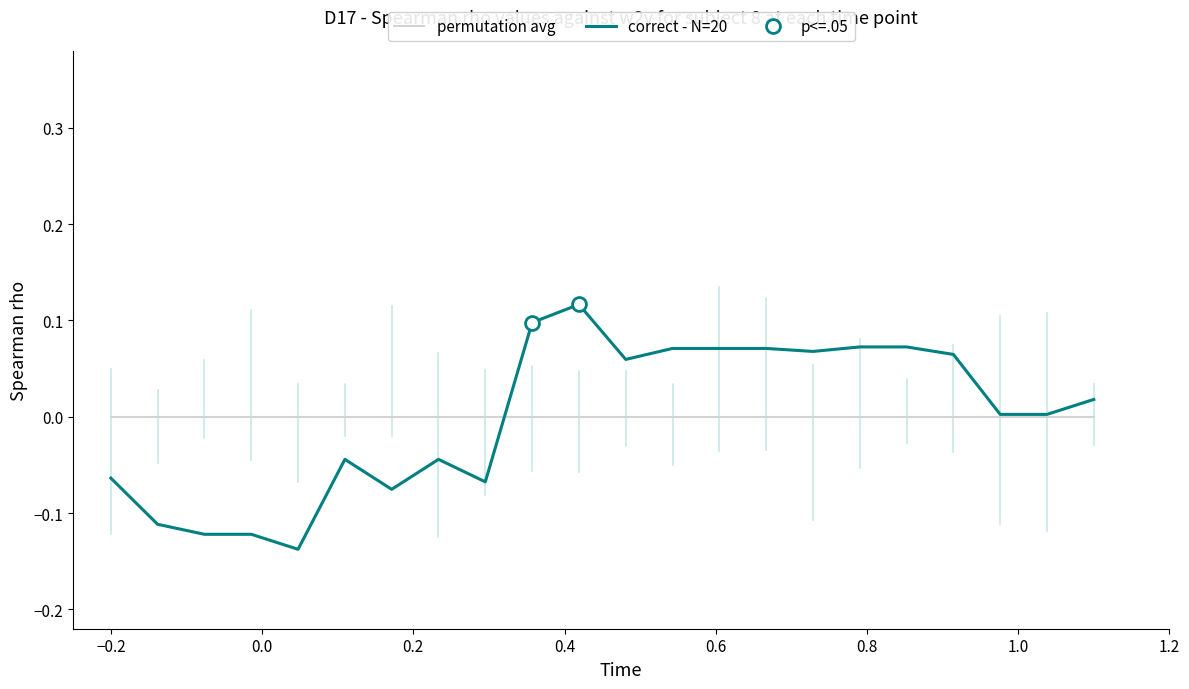

What is the maximum value for correct - N=20?

0.1